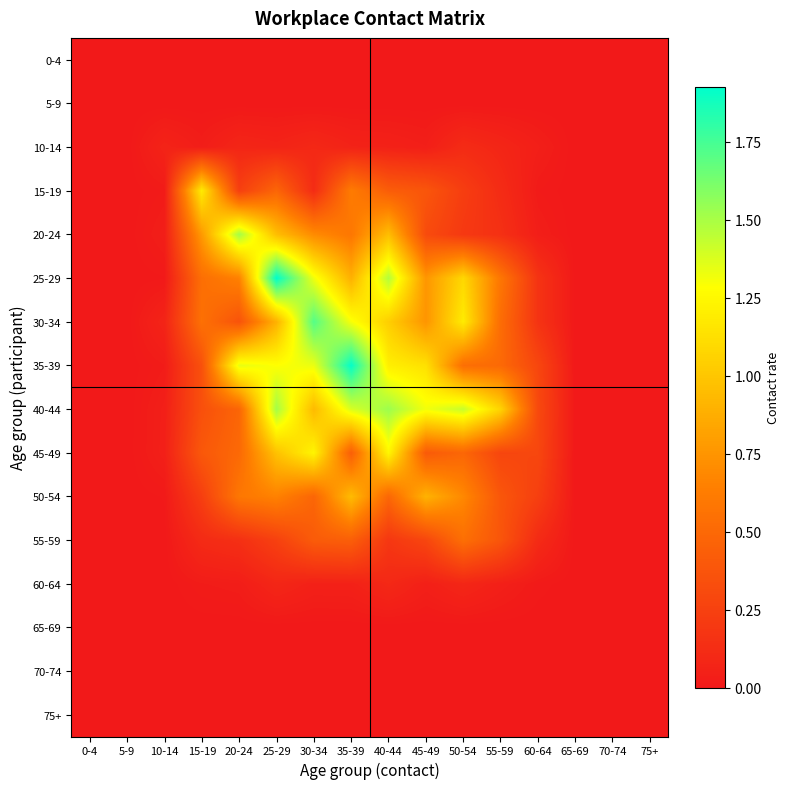

Reading left to right, list all the values displayed in this chart.

0-4: 0-4=0.0	5-9=0.0	10-14=0.0	15-19=0.0	20-24=0.0	25-29=0.0	30-34=0.0	35-39=0.0	40-44=0.0	45-49=0.0	50-54=0.0	55-59=0.0	60-64=0.0	65-69=0.0	70-74=0.0	75+=0.0
5-9: 0-4=0.0	5-9=0.0	10-14=0.0	15-19=0.0	20-24=0.0	25-29=0.0	30-34=0.0	35-39=0.0	40-44=0.0	45-49=0.0	50-54=0.0	55-59=0.0	60-64=0.0	65-69=0.0	70-74=0.0	75+=0.0
10-14: 0-4=0.0	5-9=0.0	10-14=0.1	15-19=0.0	20-24=0.1	25-29=0.1	30-34=0.1	35-39=0.1	40-44=0.1	45-49=0.0	50-54=0.1	55-59=0.1	60-64=0.0	65-69=0.0	70-74=0.0	75+=0.0
15-19: 0-4=0.0	5-9=0.0	10-14=0.0	15-19=1.2	20-24=0.2	25-29=0.5	30-34=0.1	35-39=0.6	40-44=0.4	45-49=0.4	50-54=0.2	55-59=0.1	60-64=0.0	65-69=0.0	70-74=0.0	75+=0.0
20-24: 0-4=0.0	5-9=0.0	10-14=0.0	15-19=0.8	20-24=1.5	25-29=1.0	30-34=0.7	35-39=0.6	40-44=1.0	45-49=0.3	50-54=0.2	55-59=0.1	60-64=0.0	65-69=0.0	70-74=0.0	75+=0.0
25-29: 0-4=0.0	5-9=0.0	10-14=0.0	15-19=0.5	20-24=0.7	25-29=1.9	30-34=1.3	35-39=0.9	40-44=1.5	45-49=0.8	50-54=1.1	55-59=0.6	60-64=0.2	65-69=0.0	70-74=0.0	75+=0.0
30-34: 0-4=0.0	5-9=0.0	10-14=0.1	15-19=0.6	20-24=0.4	25-29=0.9	30-34=1.7	35-39=1.3	40-44=1.0	45-49=0.8	50-54=1.2	55-59=0.5	60-64=0.2	65-69=0.0	70-74=0.0	75+=0.0
35-39: 0-4=0.0	5-9=0.0	10-14=0.0	15-19=0.3	20-24=1.3	25-29=1.3	30-34=1.3	35-39=1.9	40-44=1.2	45-49=1.1	50-54=0.5	55-59=0.5	60-64=0.3	65-69=0.0	70-74=0.0	75+=0.0
40-44: 0-4=0.0	5-9=0.0	10-14=0.0	15-19=0.3	20-24=0.5	25-29=1.5	30-34=0.9	35-39=1.4	40-44=1.5	45-49=1.3	50-54=1.4	55-59=1.1	60-64=0.3	65-69=0.0	70-74=0.0	75+=0.0
45-49: 0-4=0.0	5-9=0.0	10-14=0.0	15-19=0.4	20-24=0.5	25-29=1.0	30-34=1.2	35-39=0.4	40-44=1.2	45-49=0.4	50-54=0.5	55-59=0.3	60-64=0.3	65-69=0.0	70-74=0.0	75+=0.0
50-54: 0-4=0.0	5-9=0.0	10-14=0.0	15-19=0.2	20-24=0.6	25-29=0.7	30-34=0.5	35-39=0.9	40-44=0.5	45-49=0.9	50-54=0.7	55-59=0.4	60-64=0.2	65-69=0.0	70-74=0.0	75+=0.0
55-59: 0-4=0.0	5-9=0.0	10-14=0.0	15-19=0.1	20-24=0.1	25-29=0.2	30-34=0.4	35-39=0.4	40-44=0.2	45-49=0.3	50-54=0.5	55-59=0.4	60-64=0.1	65-69=0.0	70-74=0.0	75+=0.0
60-64: 0-4=0.0	5-9=0.0	10-14=0.0	15-19=0.0	20-24=0.0	25-29=0.1	30-34=0.1	35-39=0.1	40-44=0.1	45-49=0.0	50-54=0.1	55-59=0.0	60-64=0.0	65-69=0.0	70-74=0.0	75+=0.0
65-69: 0-4=0.0	5-9=0.0	10-14=0.0	15-19=0.0	20-24=0.0	25-29=0.0	30-34=0.0	35-39=0.0	40-44=0.0	45-49=0.0	50-54=0.0	55-59=0.0	60-64=0.0	65-69=0.0	70-74=0.0	75+=0.0
70-74: 0-4=0.0	5-9=0.0	10-14=0.0	15-19=0.0	20-24=0.0	25-29=0.0	30-34=0.0	35-39=0.0	40-44=0.0	45-49=0.0	50-54=0.0	55-59=0.0	60-64=0.0	65-69=0.0	70-74=0.0	75+=0.0
75+: 0-4=0.0	5-9=0.0	10-14=0.0	15-19=0.0	20-24=0.0	25-29=0.0	30-34=0.0	35-39=0.0	40-44=0.0	45-49=0.0	50-54=0.0	55-59=0.0	60-64=0.0	65-69=0.0	70-74=0.0	75+=0.0